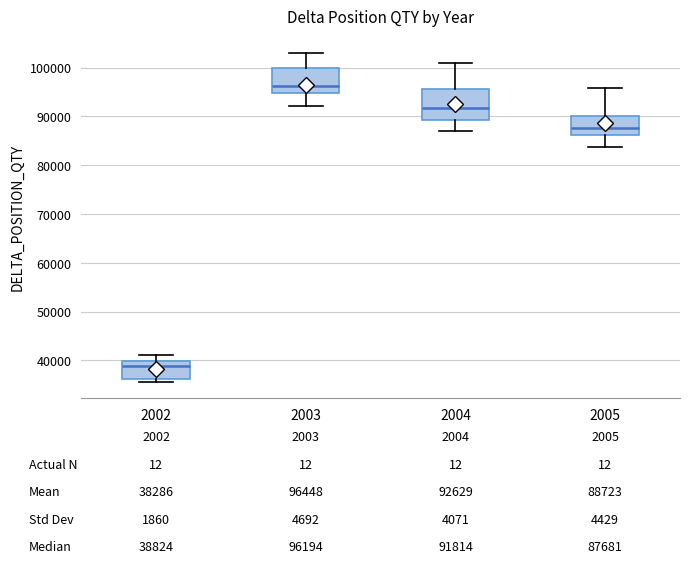

Which box has the highest median line?

2003